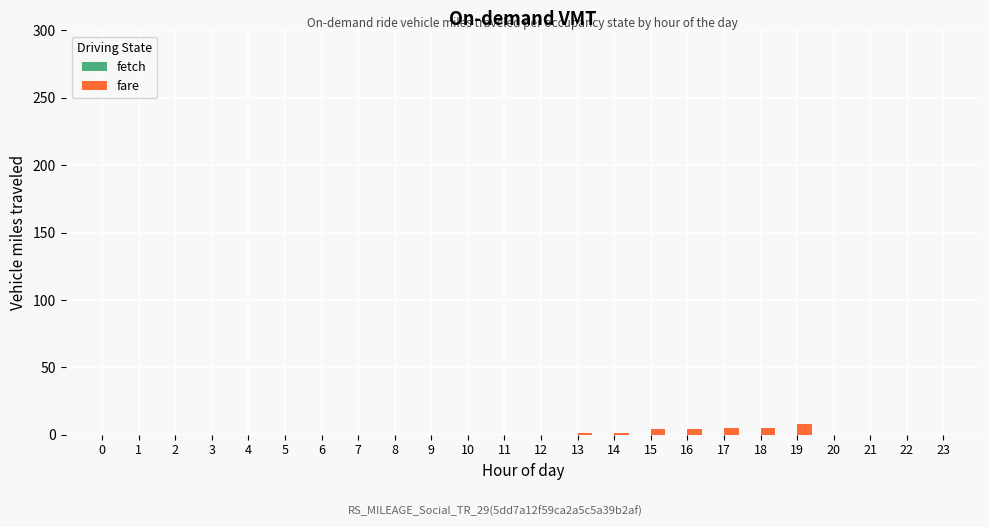

The value at 9 is 0. True or false?

True